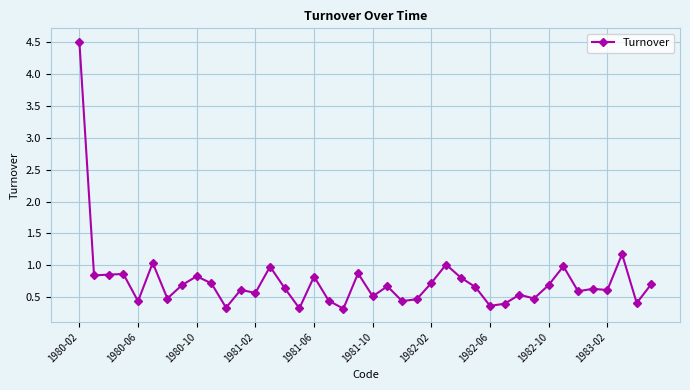

How many data points does each series have?

40